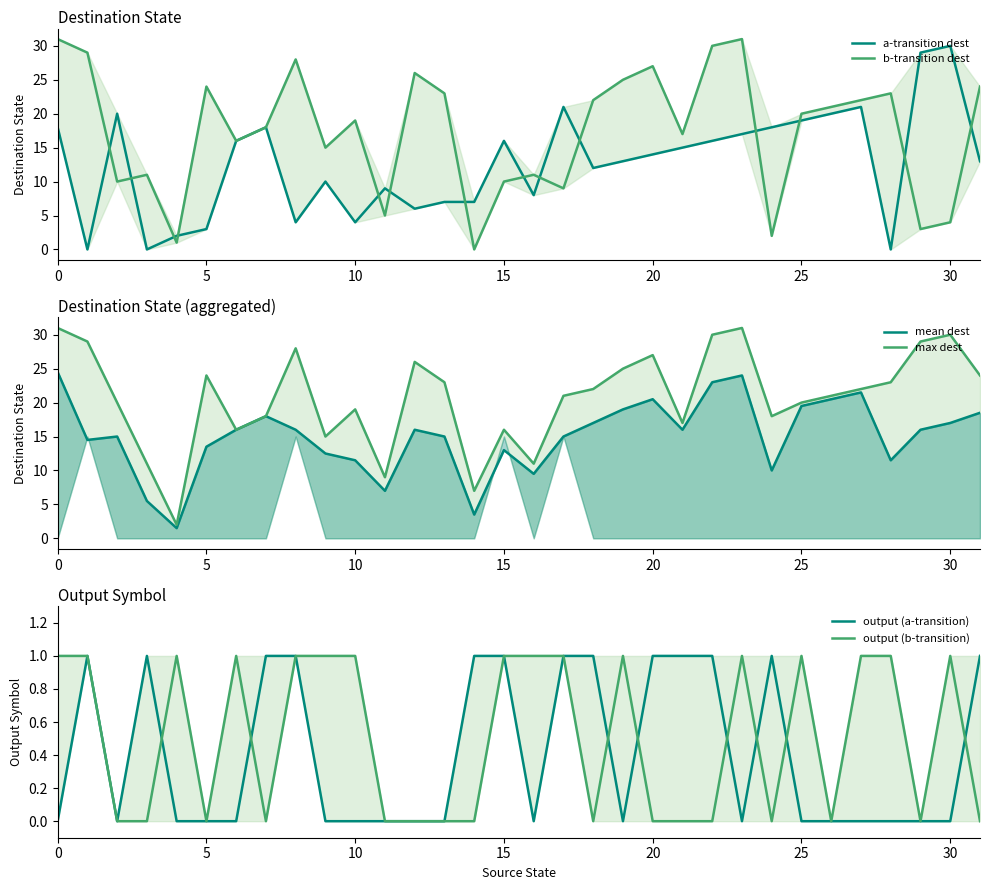

How many data points in b-transition dest are above 20?

15